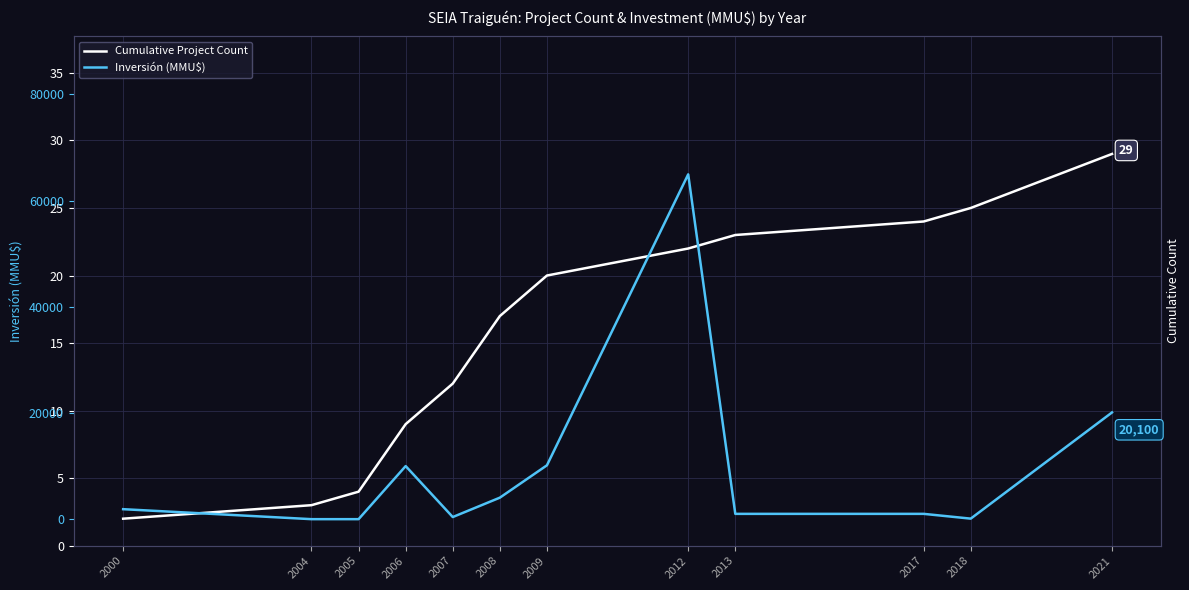

What is the average value of the Inversión (MMU$) series?

9469